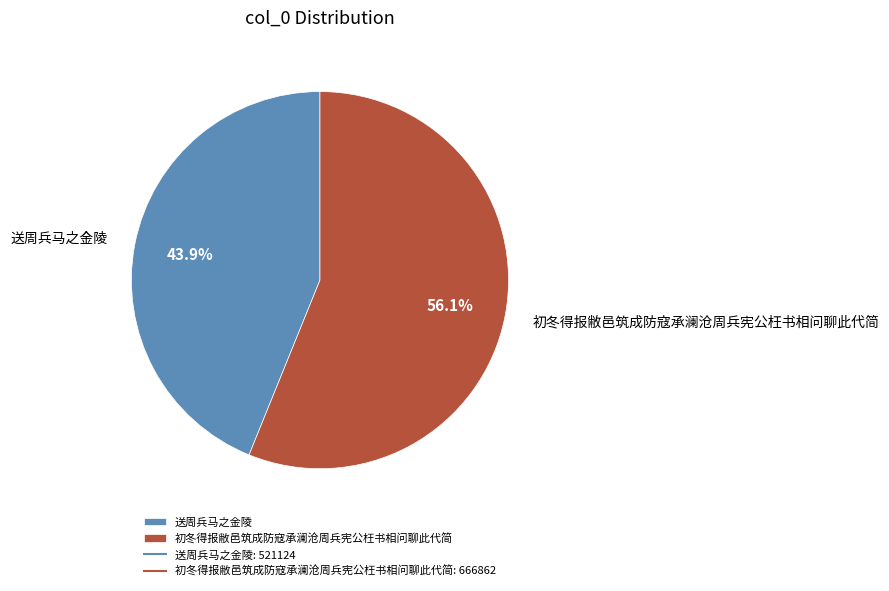

To the nearest percent, what is the difference between the 初冬得报敝邑筑成防寇承澜沧周兵宪公枉书相问聊此代简 and 送周兵马之金陵 slice percentages?

12%